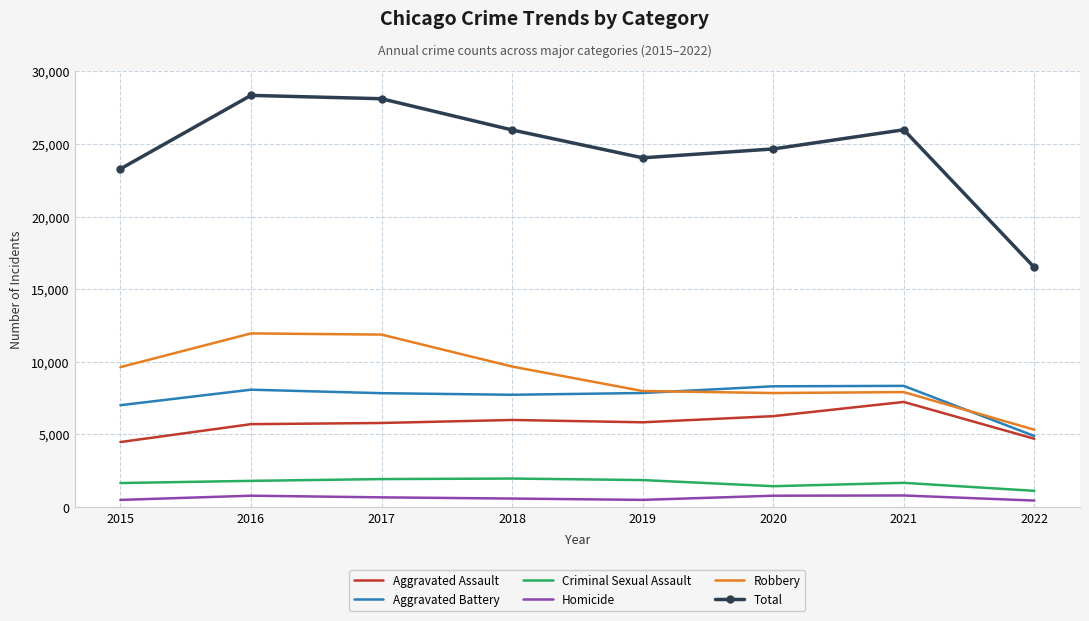

The value of Homicide at 2021 is 801. True or false?

True